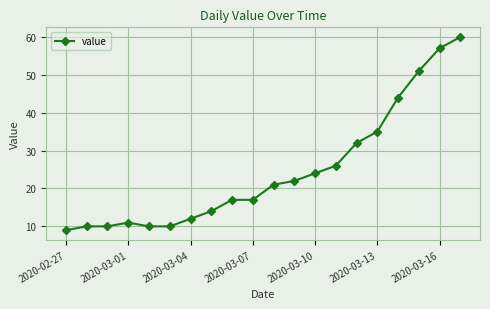

What is the sum of all values?

492